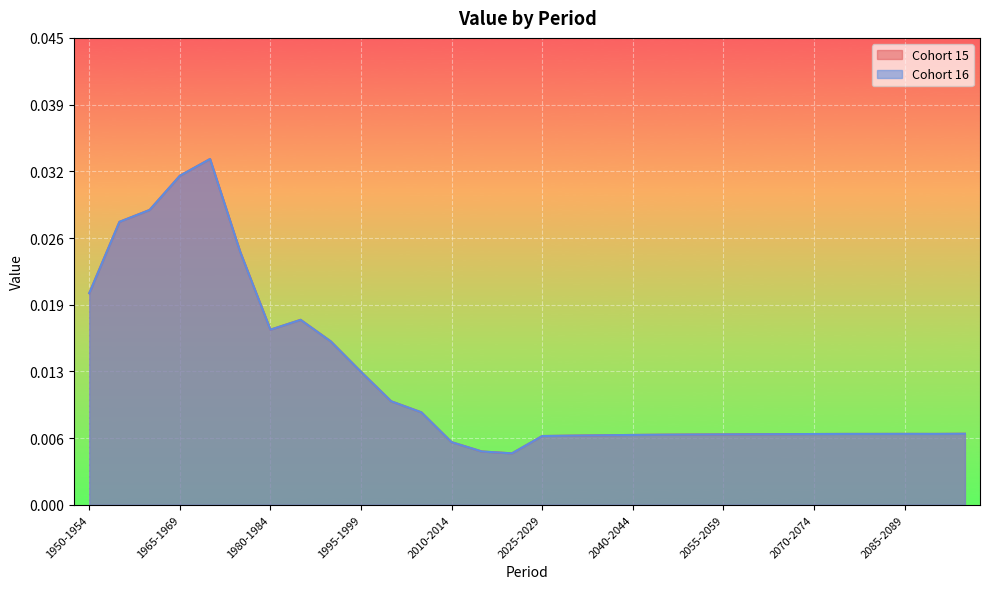

At which category is the sum across all series the highest?

1970-1974